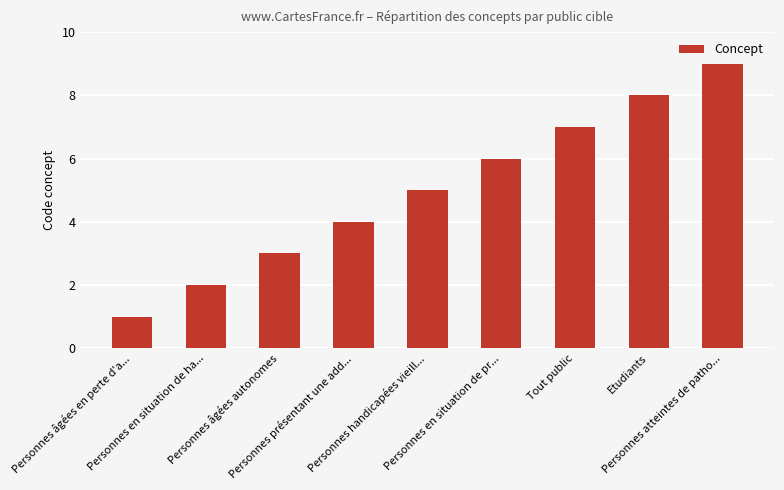

What is the label of the 2nd bar from the right?

Etudiants